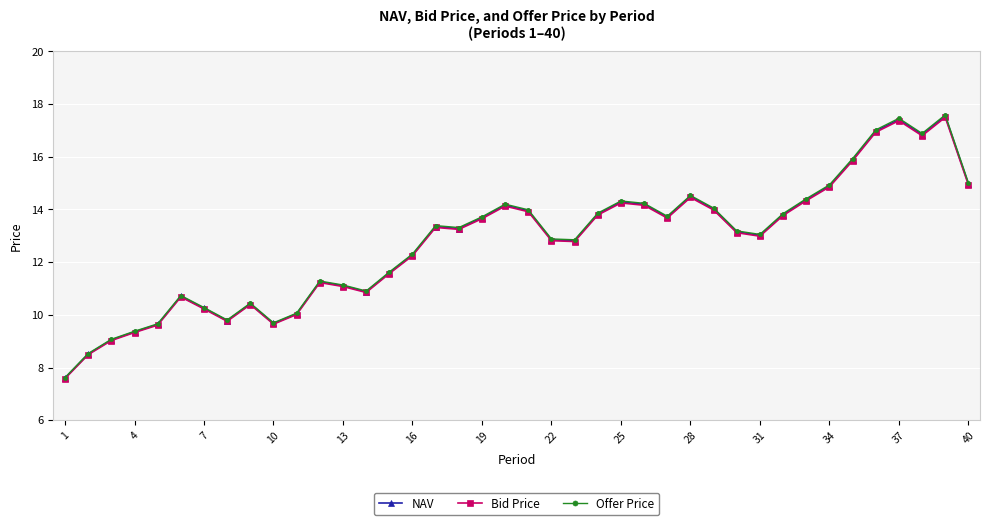

At how many categories does at least one series exceed 11?

28